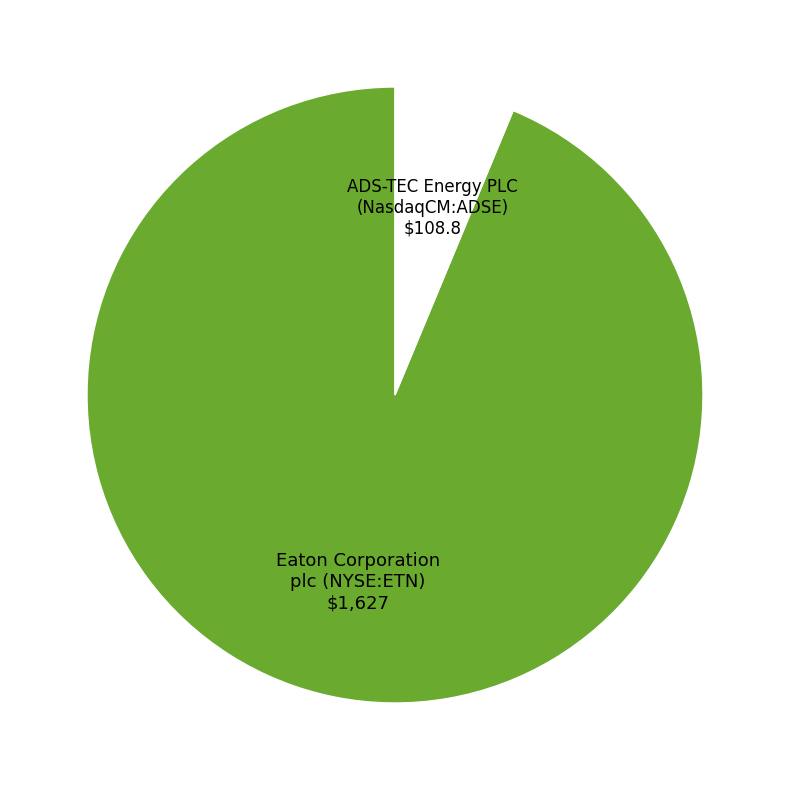

Does any single category account for the majority?

Yes